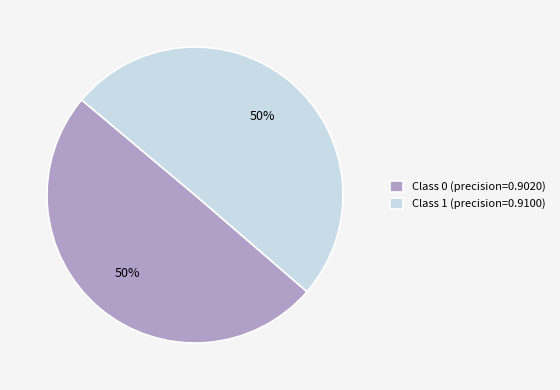

To the nearest percent, what is the average slice percentage?

50%